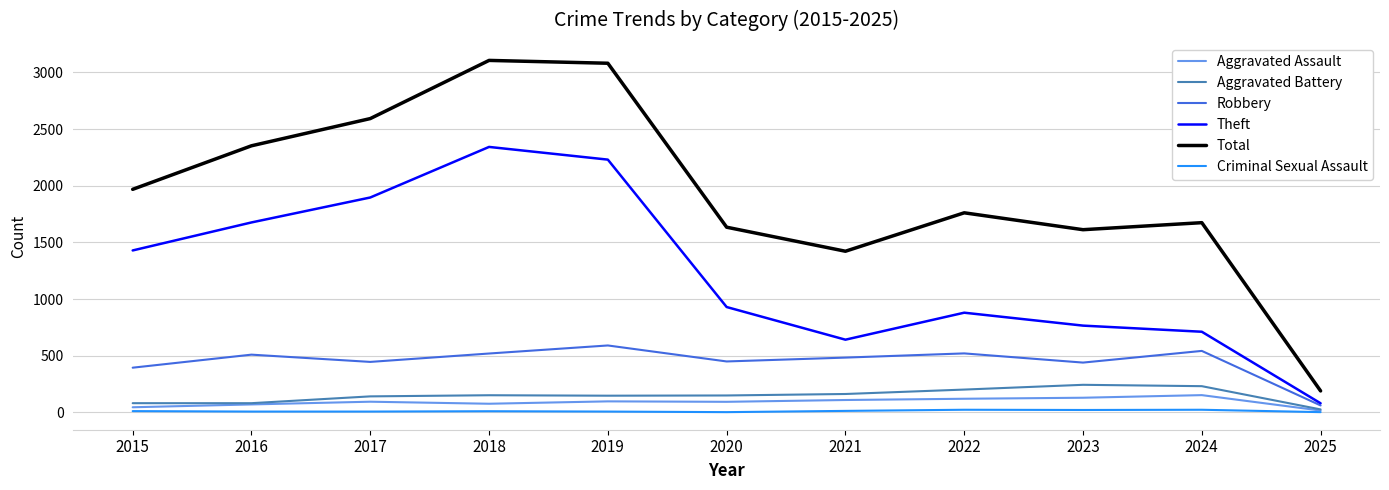

True or false: Robbery has a value of 510 at 2016.

True